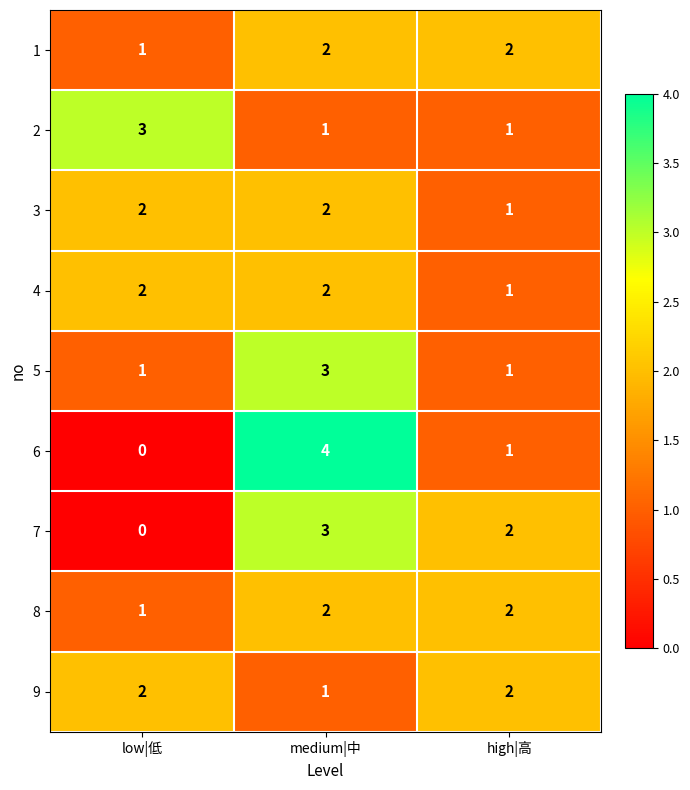

How many data points does each series have?

3